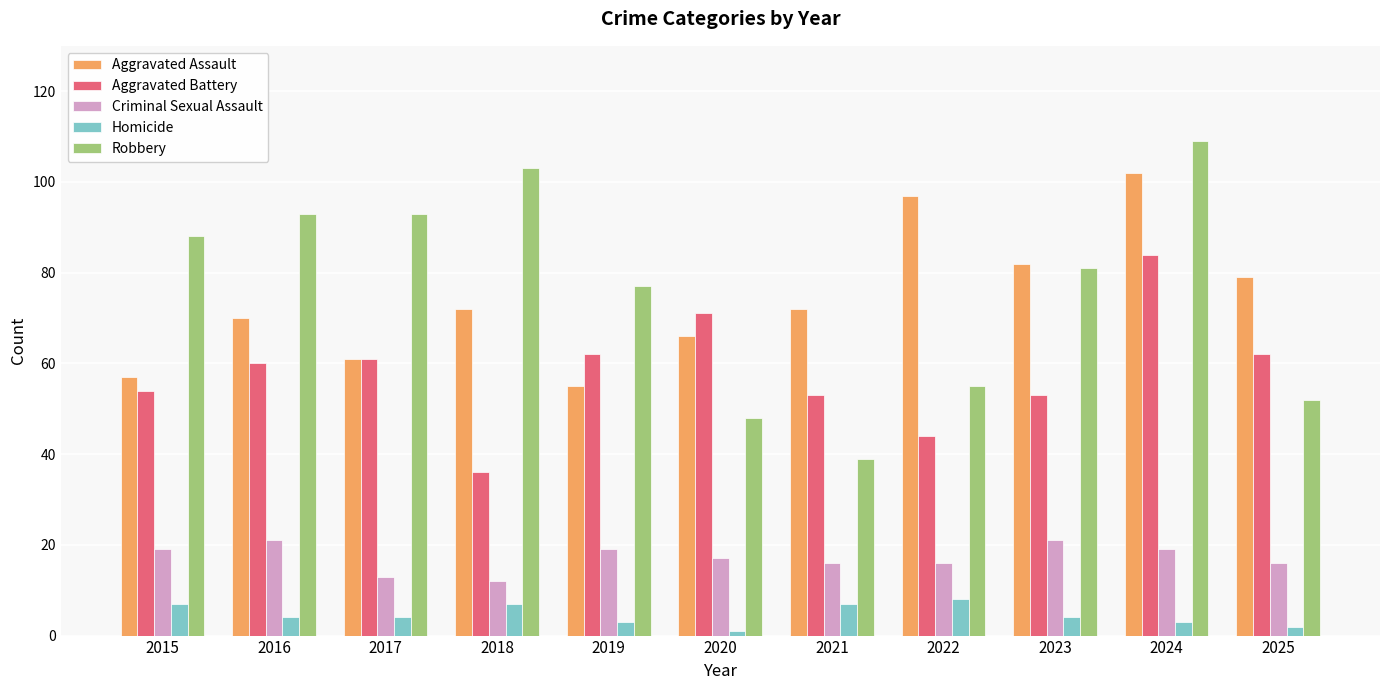

Rank the series by their maximum value, from lowest to highest.

Homicide, Criminal Sexual Assault, Aggravated Battery, Aggravated Assault, Robbery